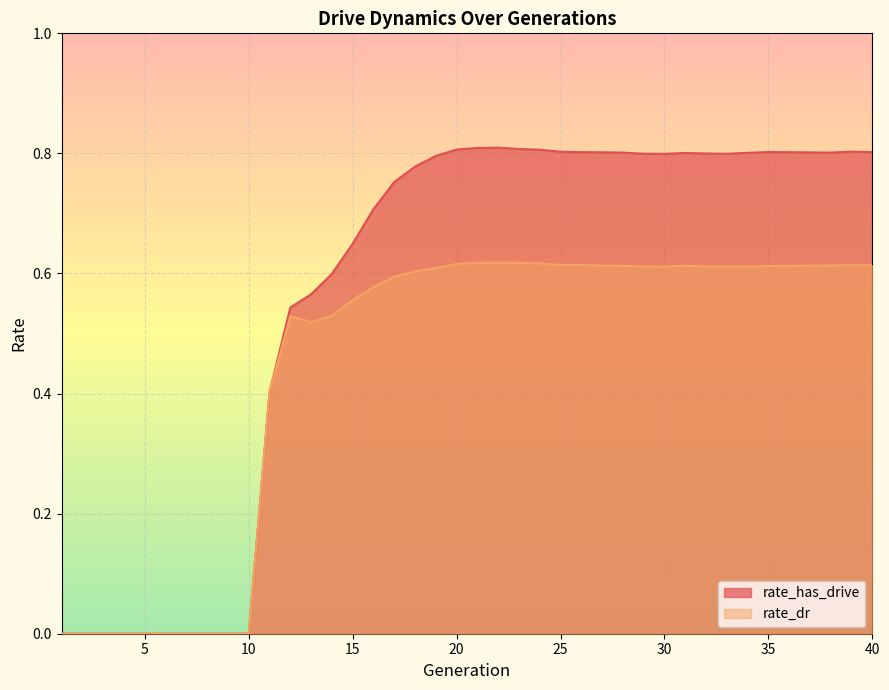

True or false: rate_has_drive and rate_dr cross at least once.

False